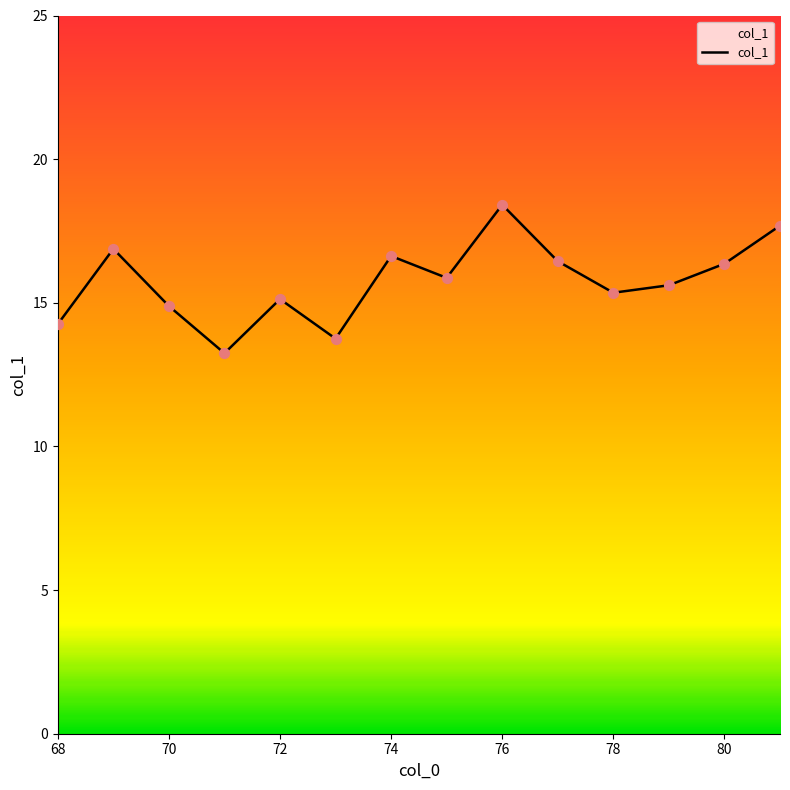

What is the difference between the maximum and minimum values?

5.2